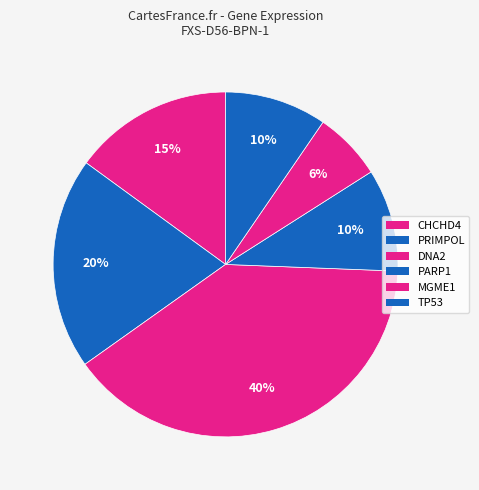

What is the smallest slice in the pie chart?

MGME1